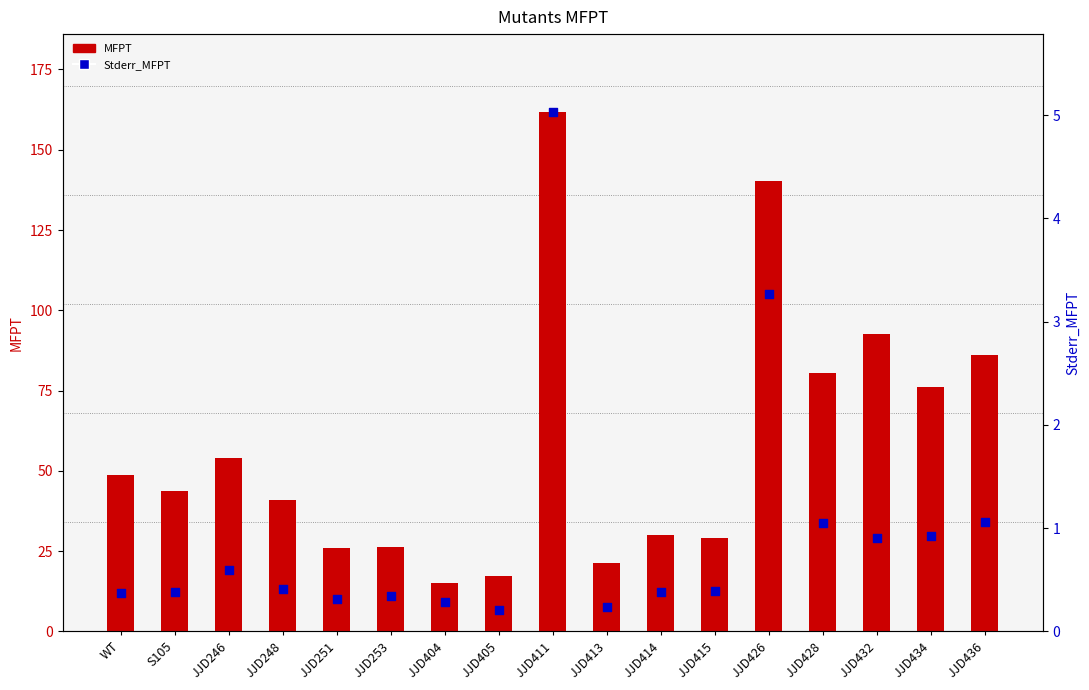

Which series reaches the minimum Y coordinate?

Stderr_MFPT